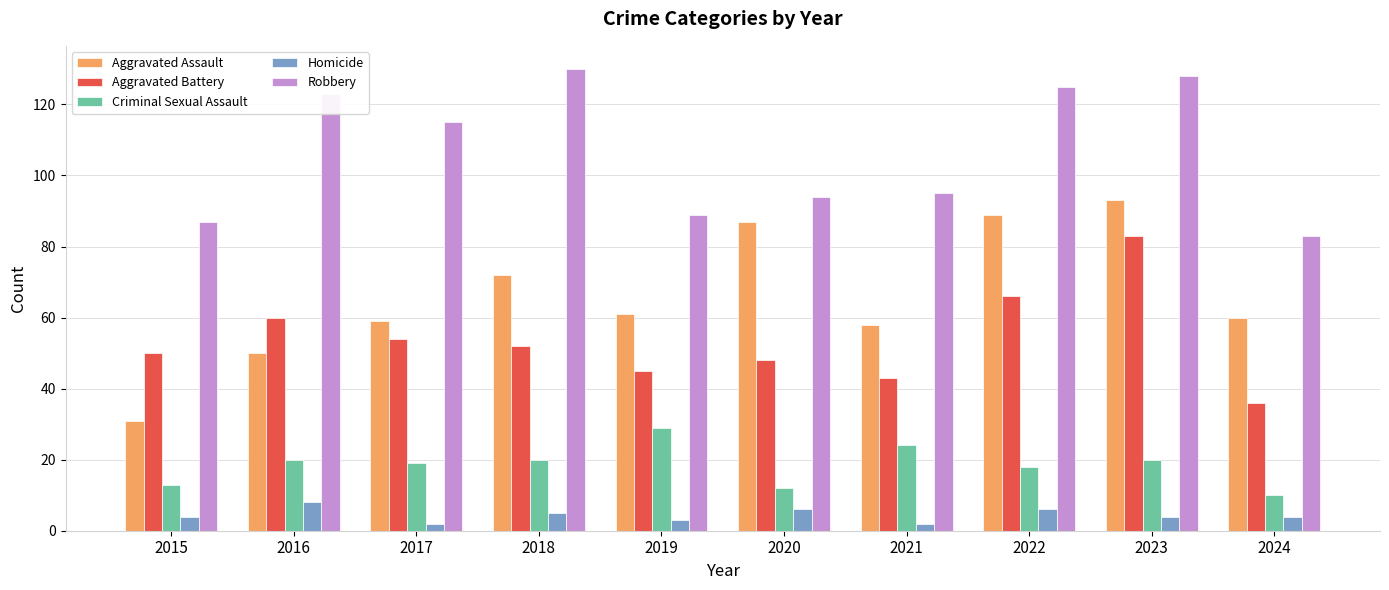

What is the difference between the highest and lowest values at 2024?

79